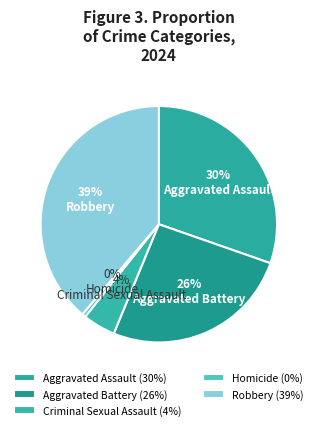

What is the largest slice in the pie chart?

Robbery